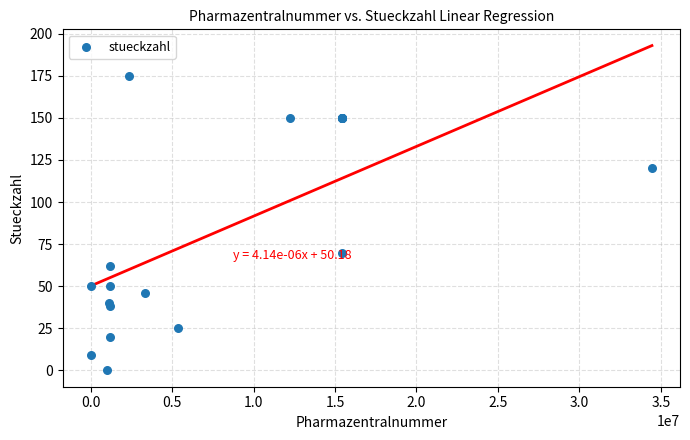

What Y value in the scatter plot is closest to 87?

70